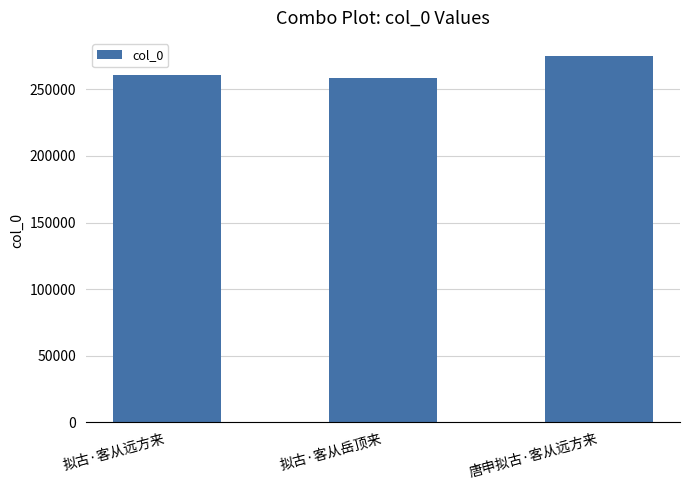

How many bars are there in total?

3